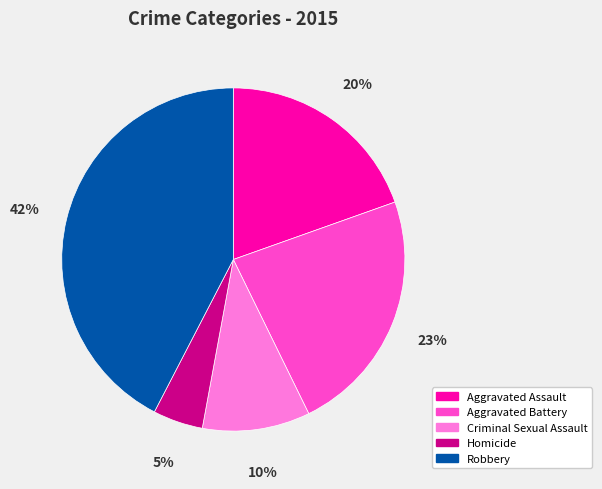

How many segments does this pie chart have?

5